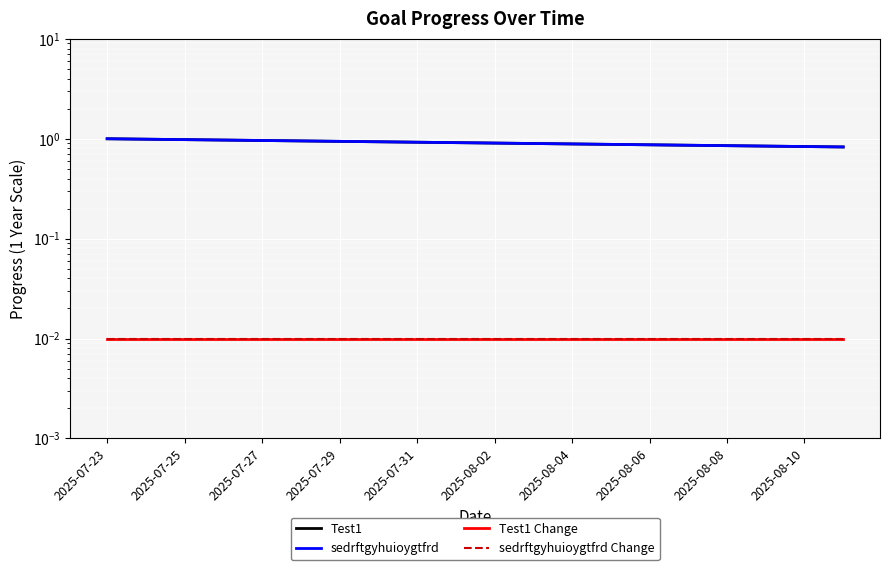

Between 2025-07-23 and 2025-08-08, which series saw the biggest shift?

Test1